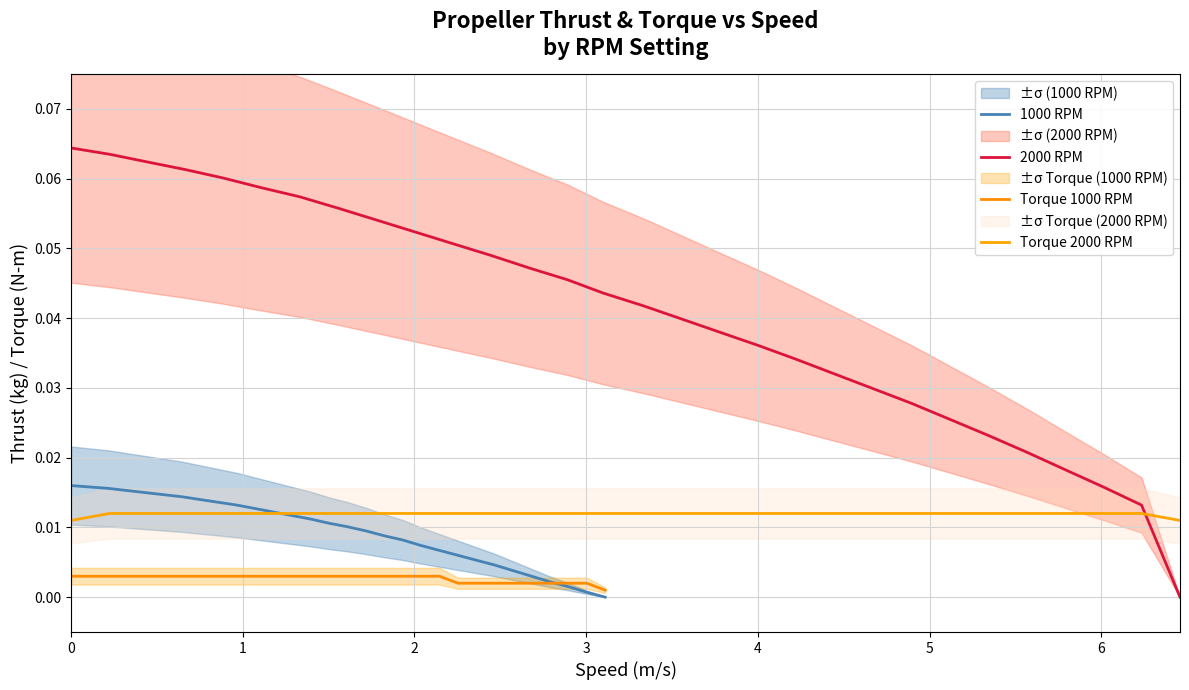

Does the chart have visible grid lines?

Yes